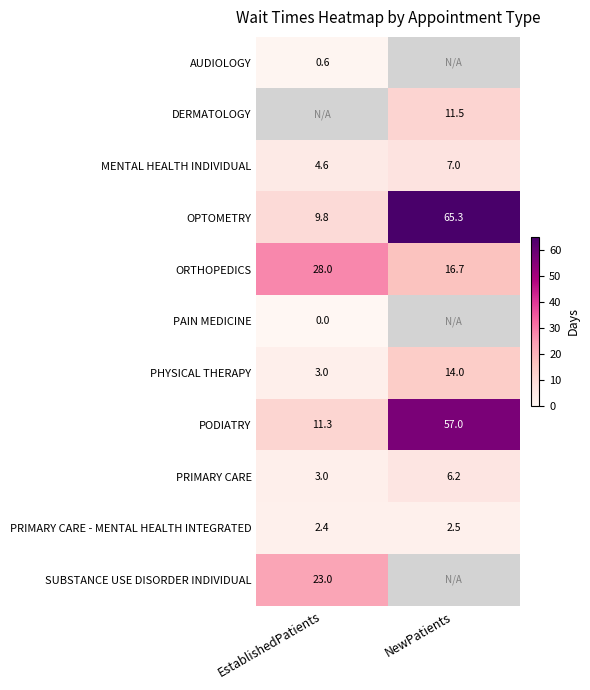

Which has a higher value, NewPatients or EstablishedPatients?

EstablishedPatients